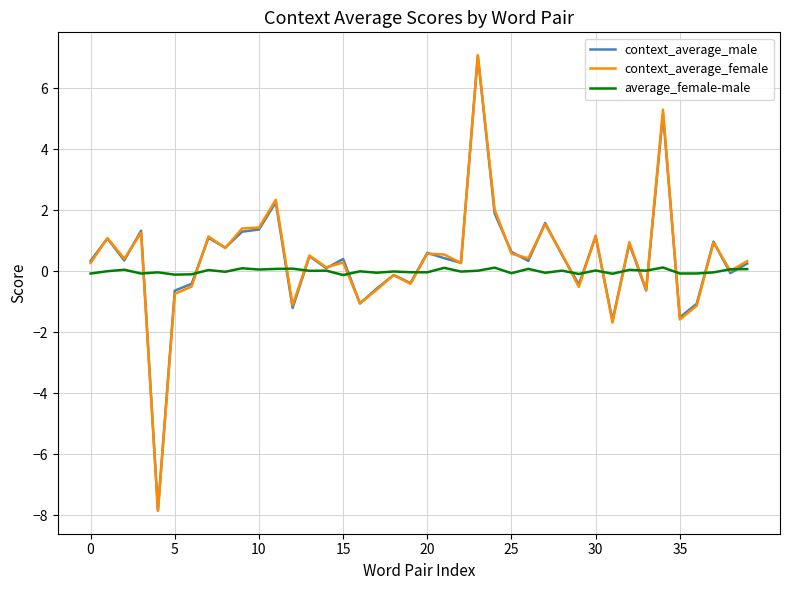

What is the minimum value for context_average_female?

-7.9